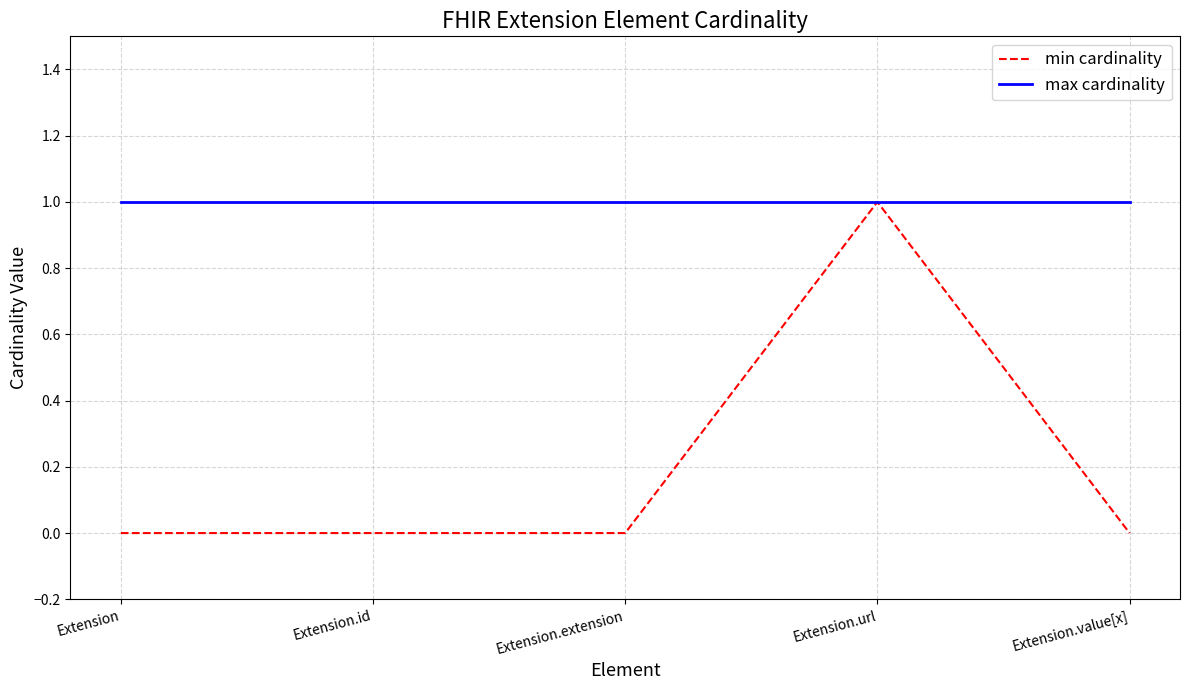

Reading right to left, list all the values displayed in this chart.

min cardinality: 0	1	0	0	0
max cardinality: 1	1	1	1	1